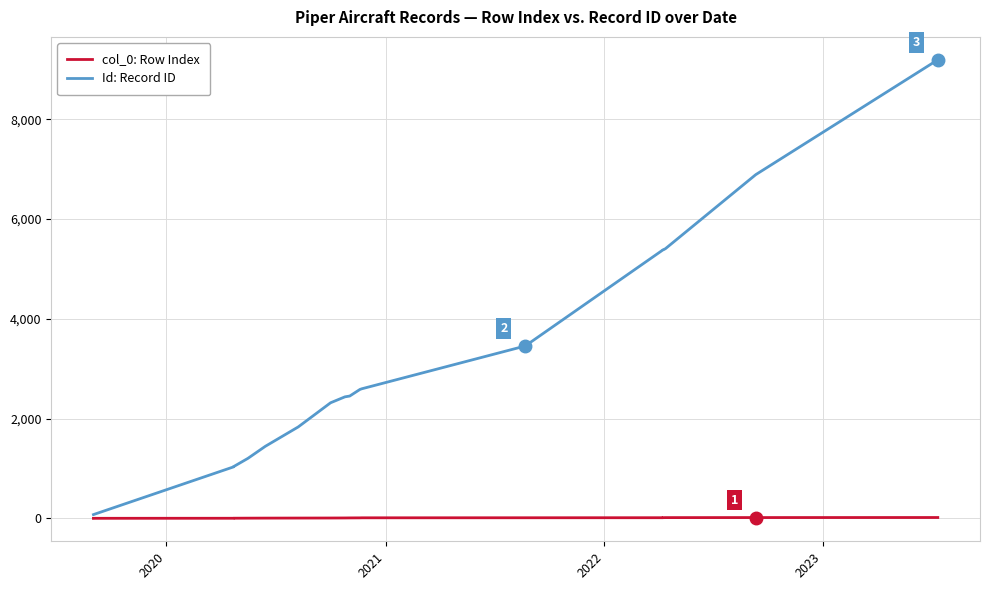

Which series has the largest range (max minus min)?

Id: Record ID